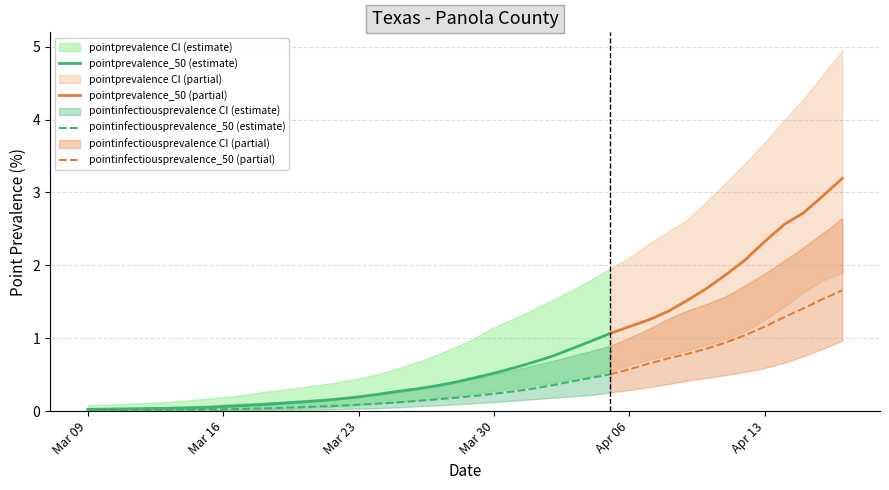

What is the maximum value for pointinfectiousprevalence_50 (estimate)?

0.5